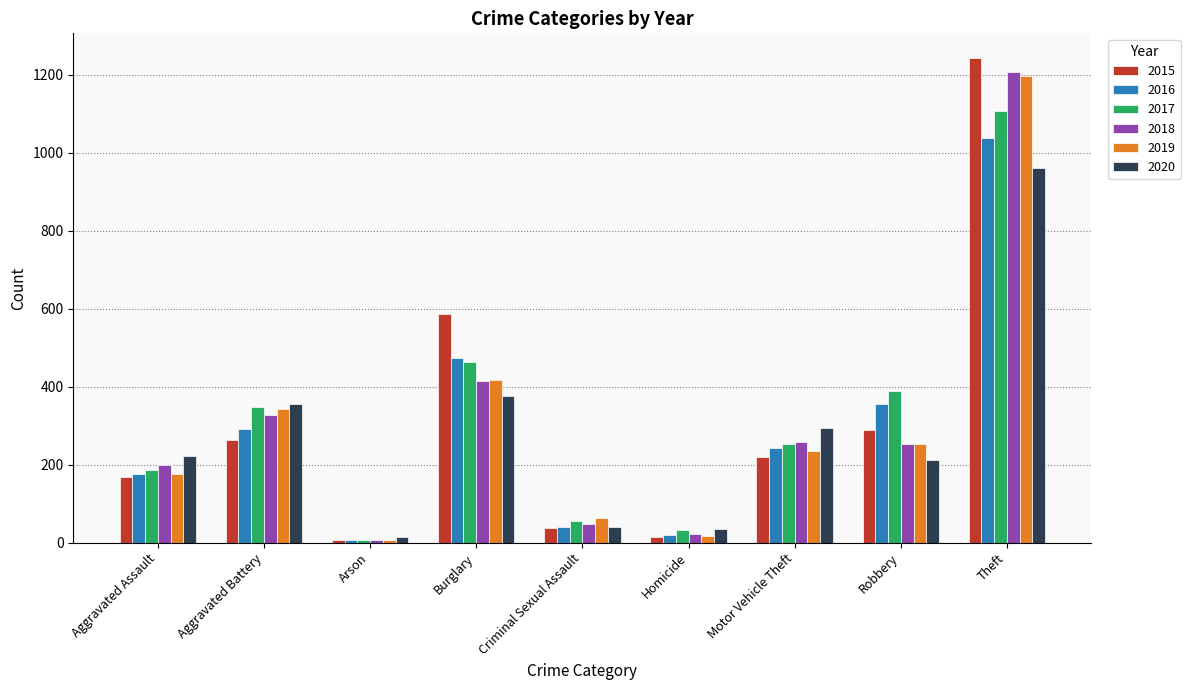

Which category has the highest value in the 2018 series?

Theft